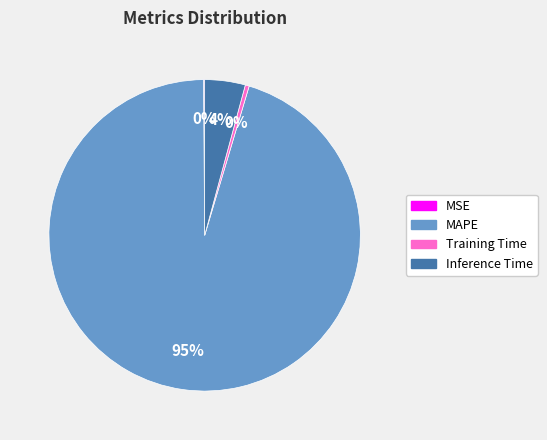

To the nearest percent, what is the average slice percentage?

25%